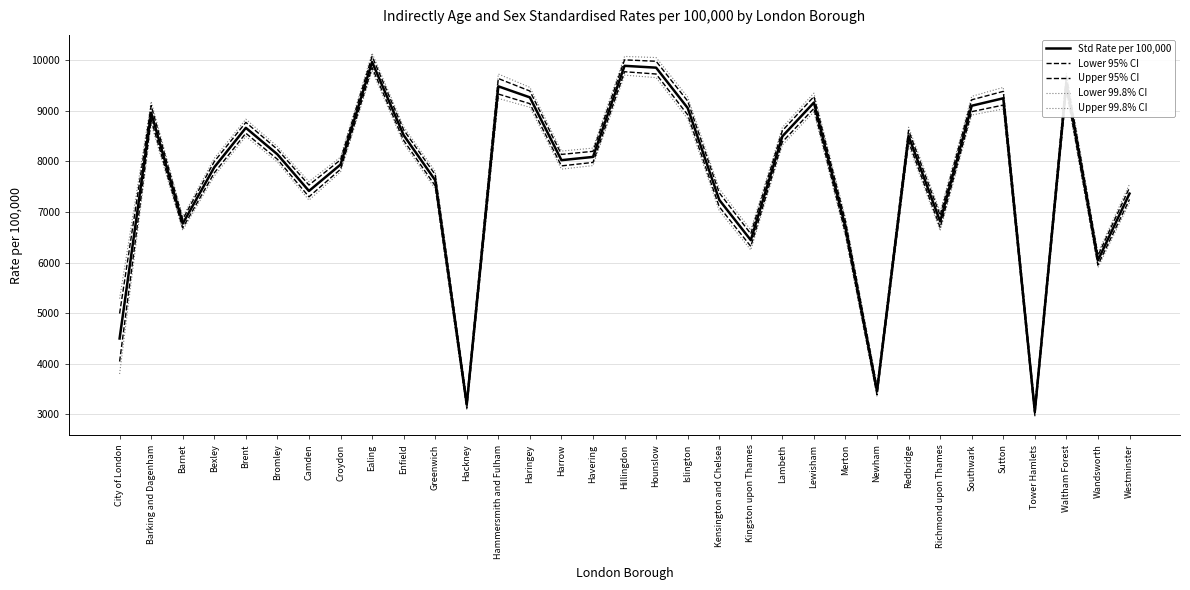

True or false: Std Rate per 100,000 and Upper 95% CI cross at least once.

False